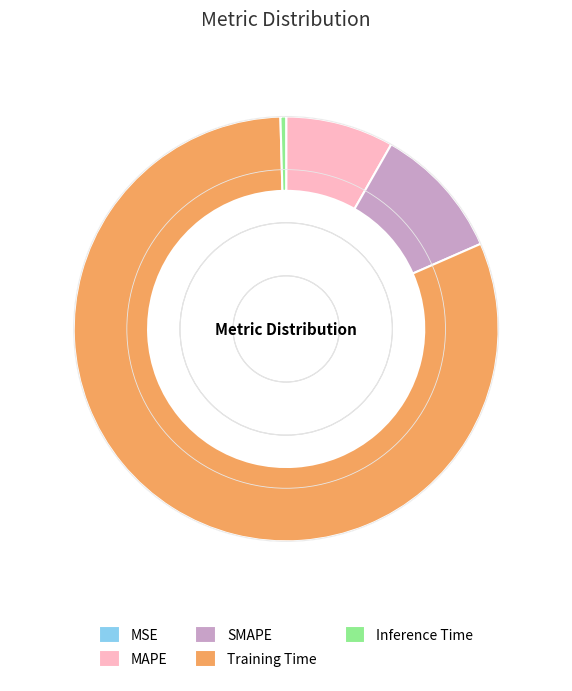

Is there a majority slice in this chart?

Yes